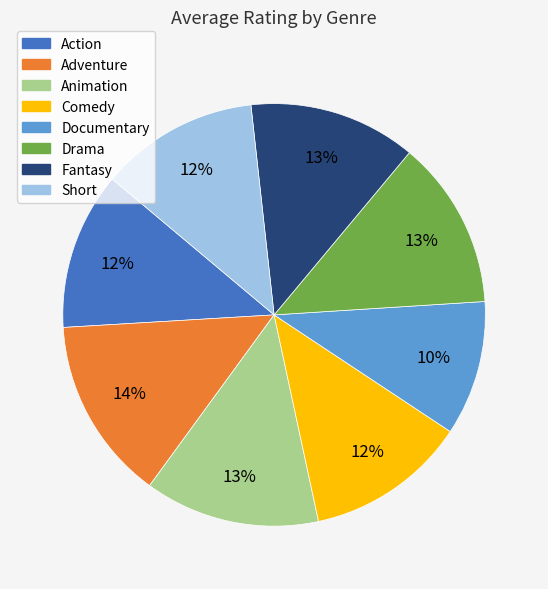

To the nearest percent, what is the difference between the Drama and Short slice percentages?

1%